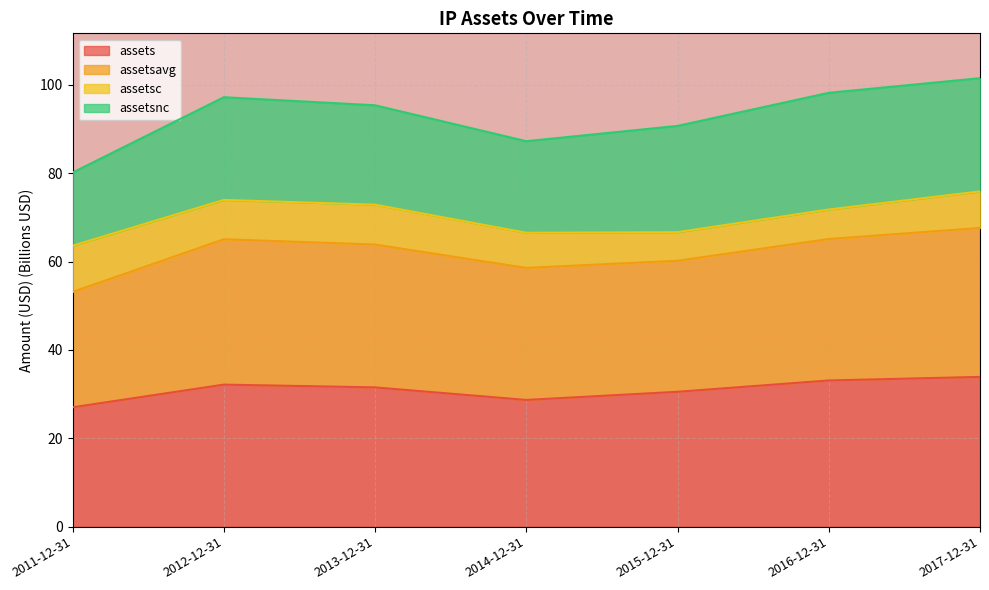

What is the total value across all series at 2016-12-31?

98.2